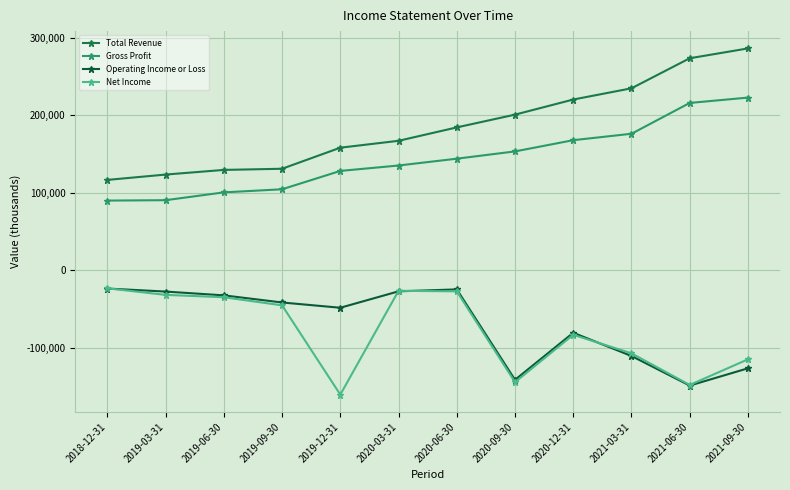

What is the value of the Gross Profit point at the 6th from the left?

135100